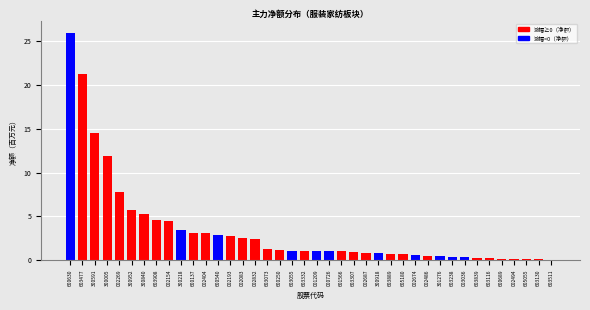

What is the sum of all values?

136.7